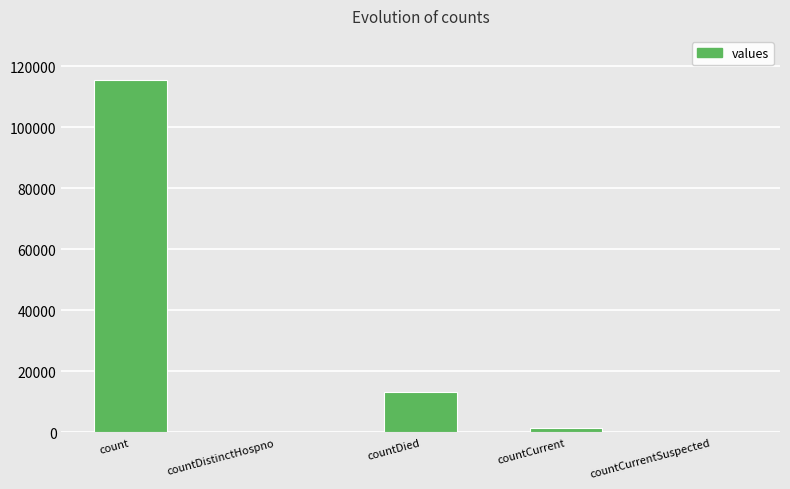

What is the maximum value shown in the chart?

115379